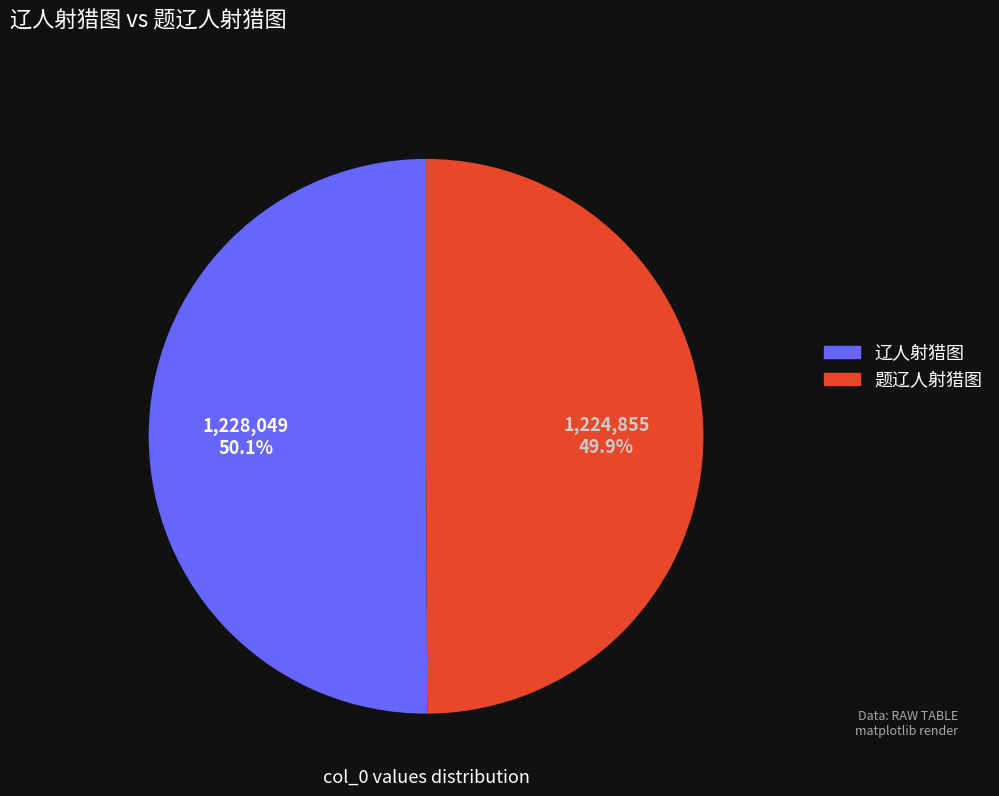

What percentage do 题辽人射猎图 and 辽人射猎图 together represent?

100.0%